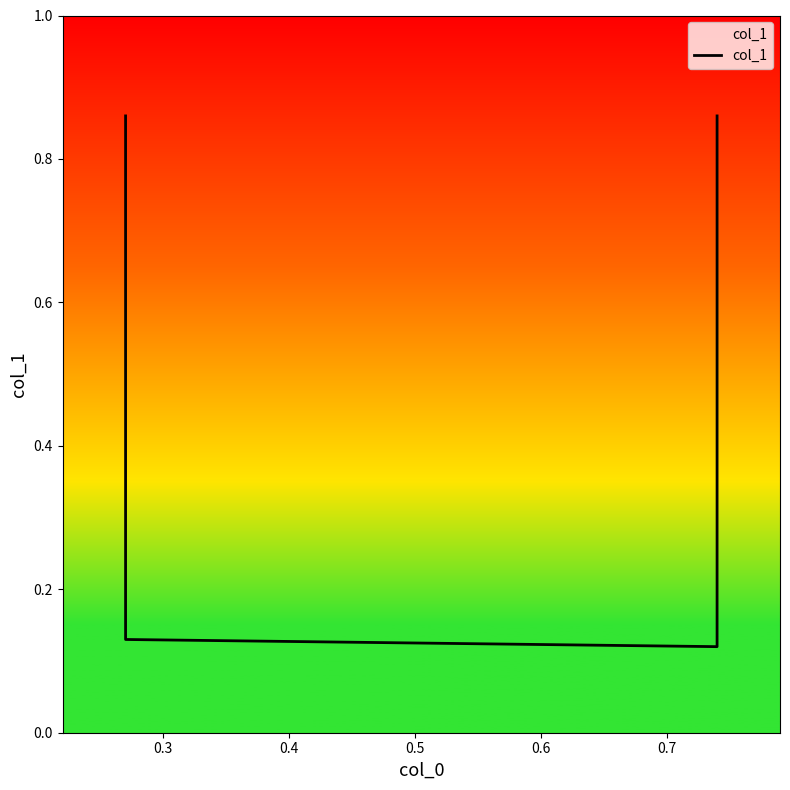

What is the average value?

0.5